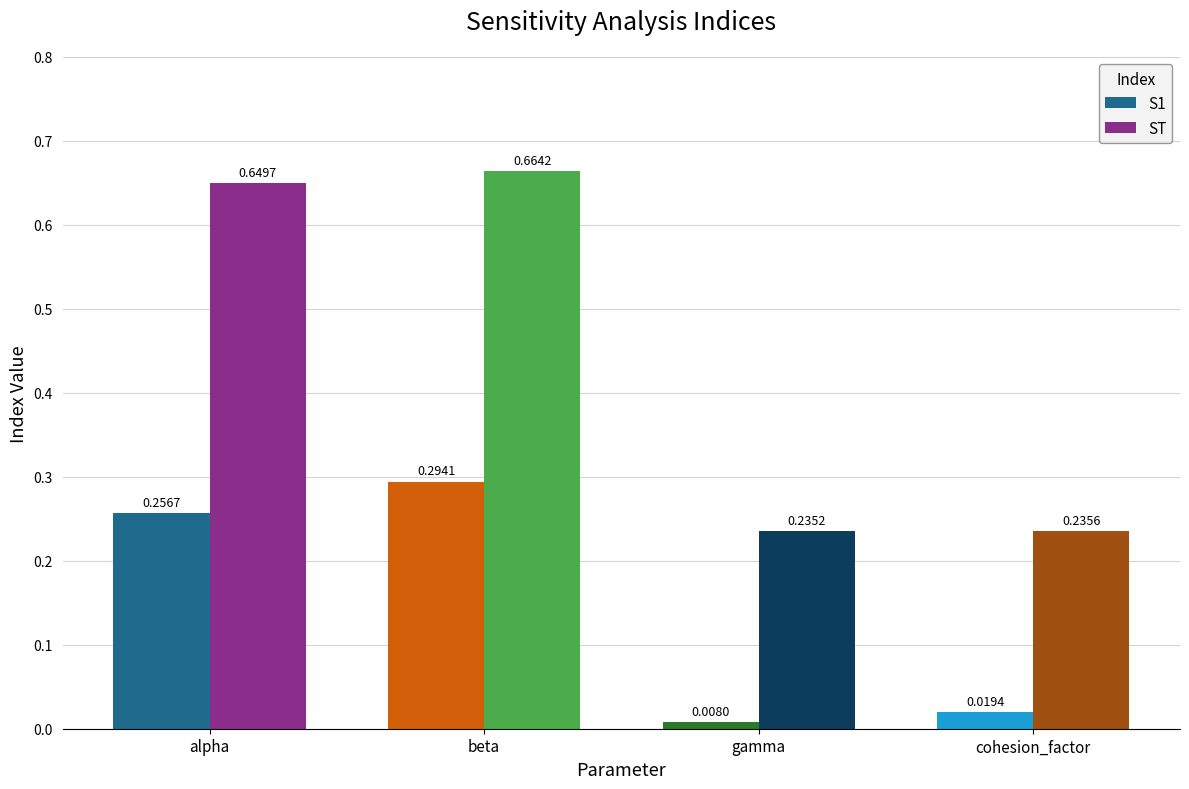

What is the difference between the second highest and minimum values in the ST series?

0.4